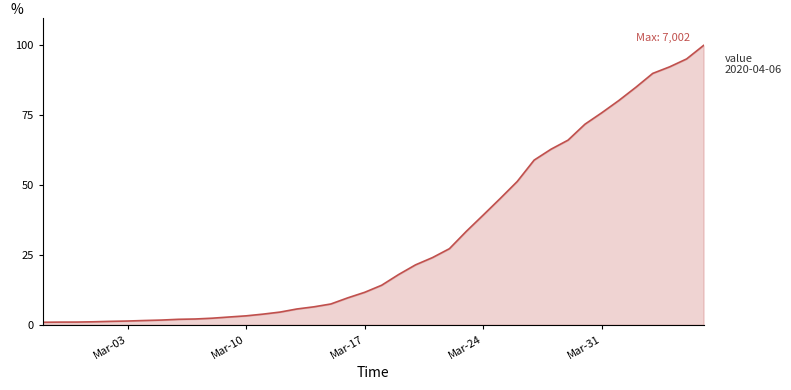

What is the difference between the maximum and minimum values?

99.1